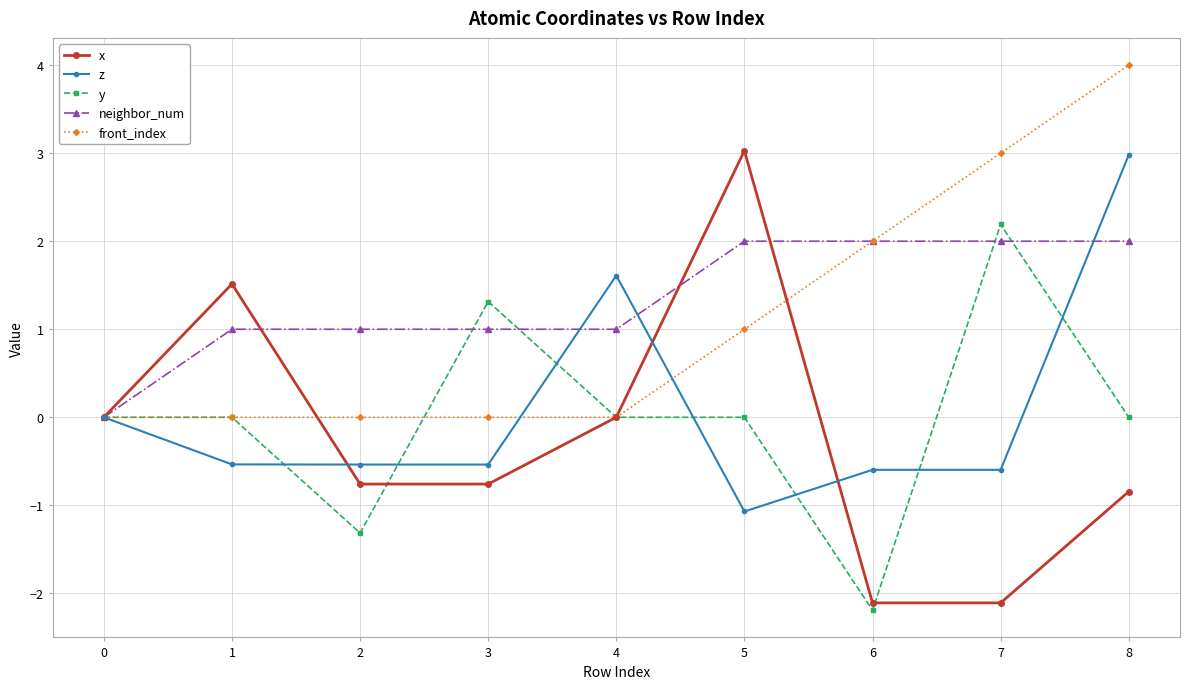

The value of z at 0 is 2.6. True or false?

False